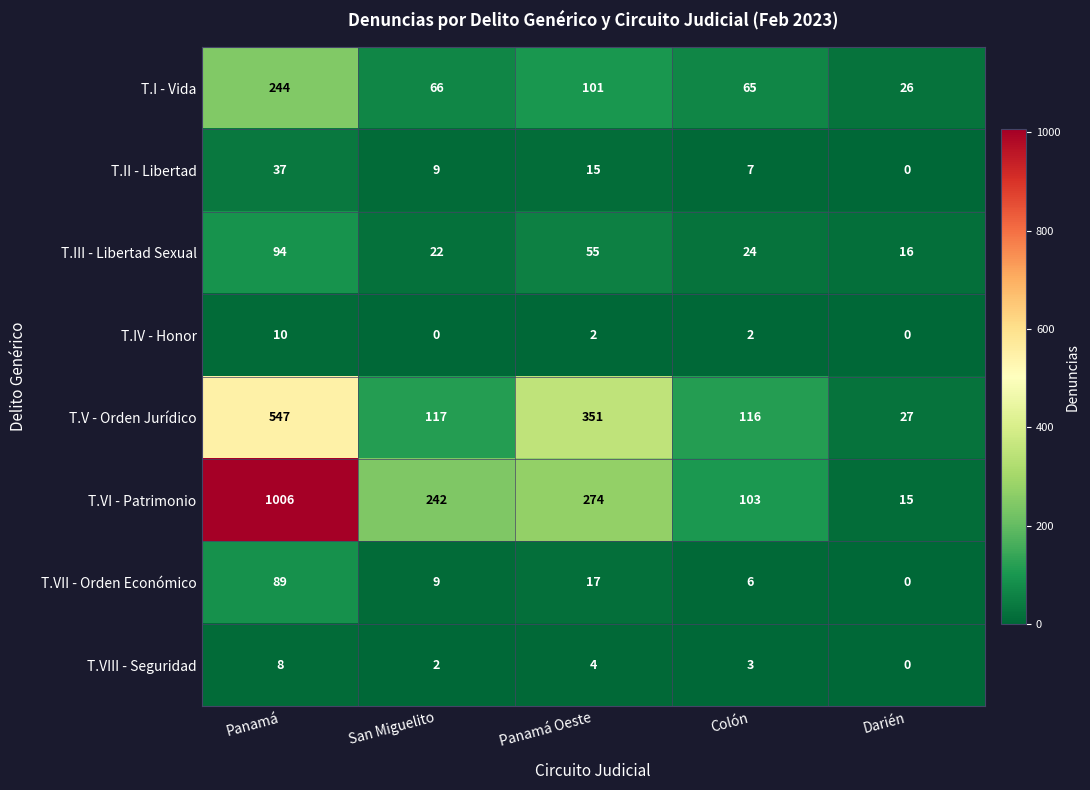

Rank the series by their maximum value, from lowest to highest.

T.VIII - Seguridad, T.IV - Honor, T.II - Libertad, T.VII - Orden Económico, T.III - Libertad Sexual, T.I - Vida, T.V - Orden Jurídico, T.VI - Patrimonio